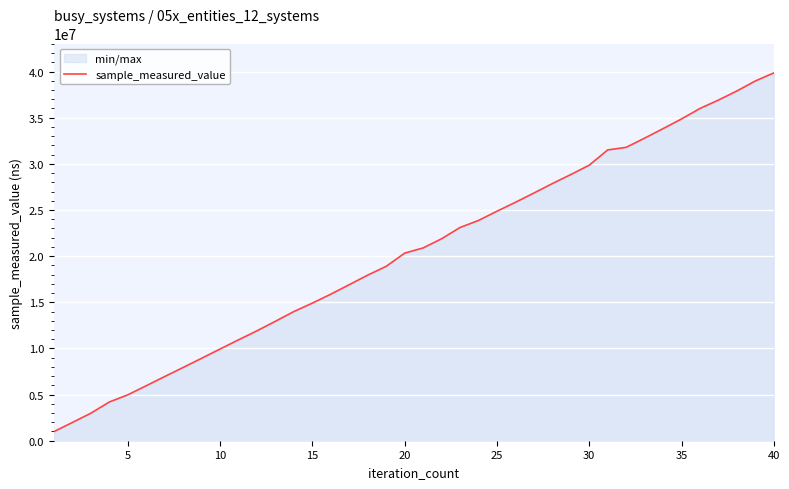

What is the maximum value shown in the chart?

39848700